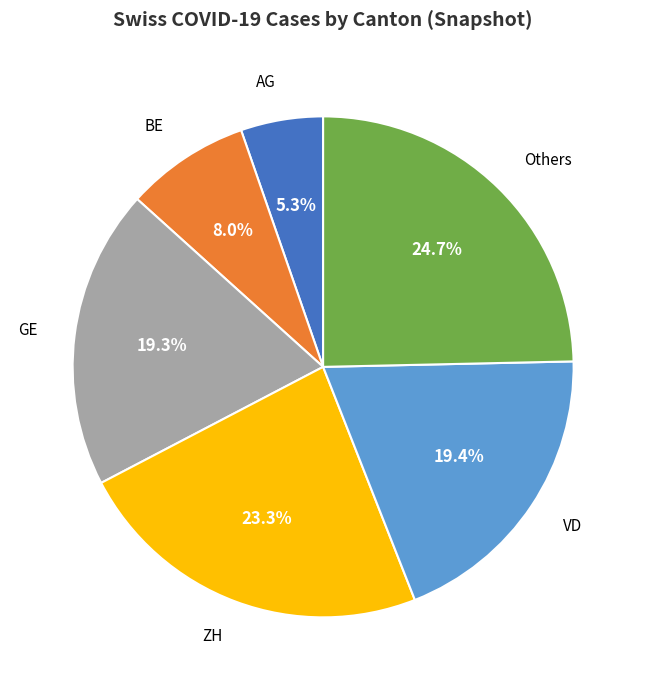

Does any single category account for the majority?

No